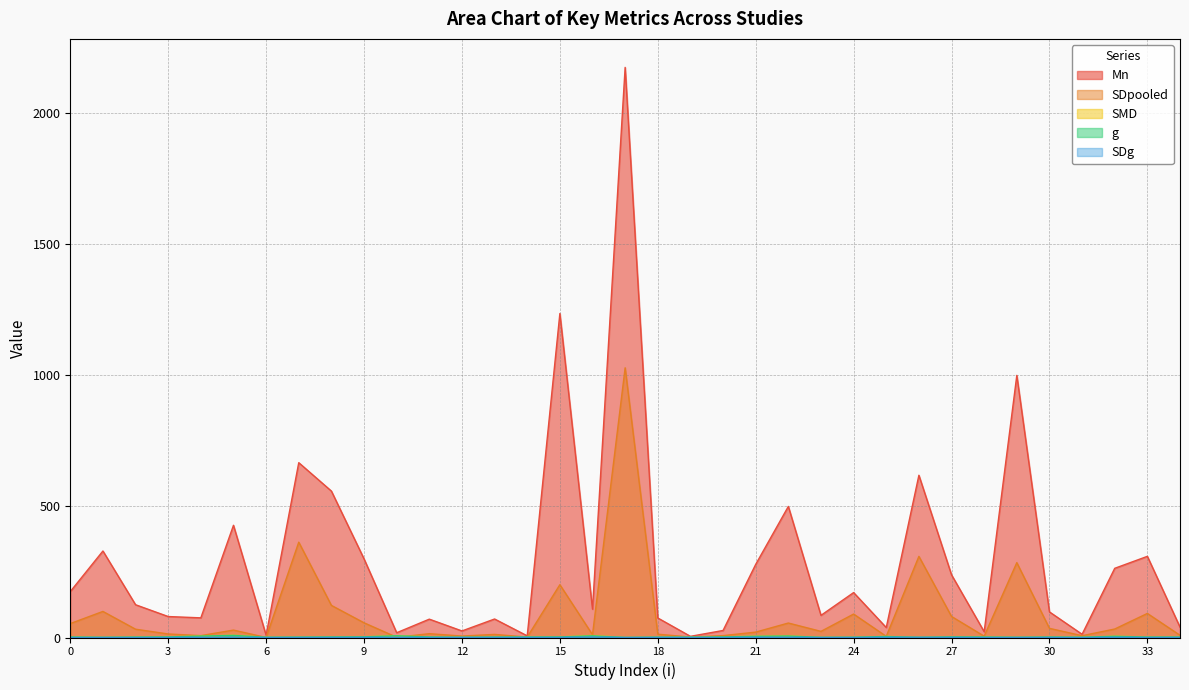

How many data points in SDpooled are above 23?

18